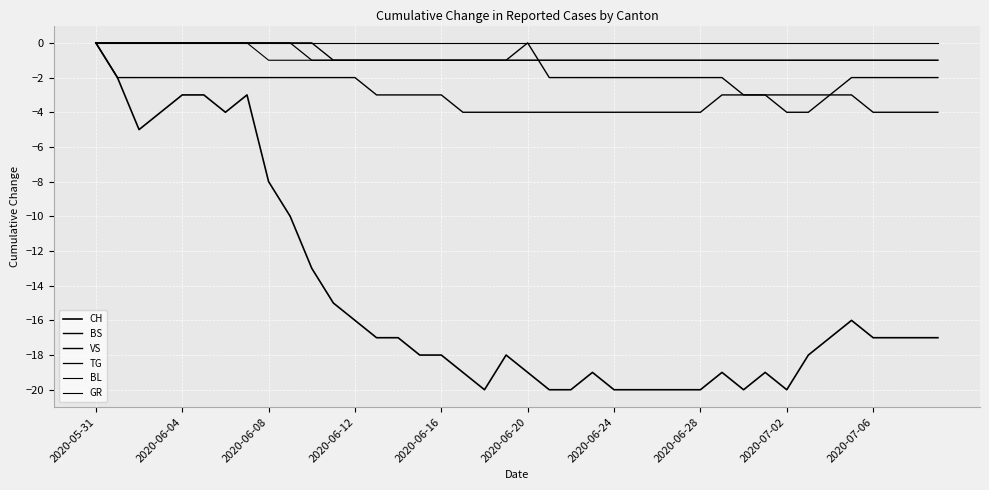

Reading left to right, what are all the values shown in this chart?

CH: 0	-2	-5	-4	-3	-3	-4	-3	-8	-10	-13	-15	-16	-17	-17	-18	-18	-19	-20	-18	-19	-20	-20	-19	-20	-20	-20	-20	-20	-19	-20	-19	-20	-18	-17	-16	-17	-17	-17	-17
BS: 0	0	0	0	0	0	0	0	0	0	0	-1	-1	-1	-1	-1	-1	-1	-1	-1	0	-2	-2	-2	-2	-2	-2	-2	-2	-2	-3	-3	-3	-3	-3	-2	-2	-2	-2	-2
VS: 0	-2	-2	-2	-2	-2	-2	-2	-2	-2	-2	-2	-2	-3	-3	-3	-3	-4	-4	-4	-4	-4	-4	-4	-4	-4	-4	-4	-4	-3	-3	-3	-4	-4	-3	-3	-4	-4	-4	-4
TG: 0	0	0	0	0	0	0	0	0	0	-1	-1	-1	-1	-1	-1	-1	-1	-1	-1	-1	-1	-1	-1	-1	-1	-1	-1	-1	-1	-1	-1	-1	-1	-1	-1	-1	-1	-1	-1
BL: 0	0	0	0	0	0	0	0	0	0	0	0	0	0	0	0	0	0	0	0	0	0	0	0	0	0	0	0	0	0	0	0	0	0	0	0	0	0	0	0
GR: 0	0	0	0	0	0	0	0	-1	-1	-1	-1	-1	-1	-1	-1	-1	-1	-1	-1	-1	-1	-1	-1	-1	-1	-1	-1	-1	-1	-1	-1	-1	-1	-1	-1	-1	-1	-1	-1